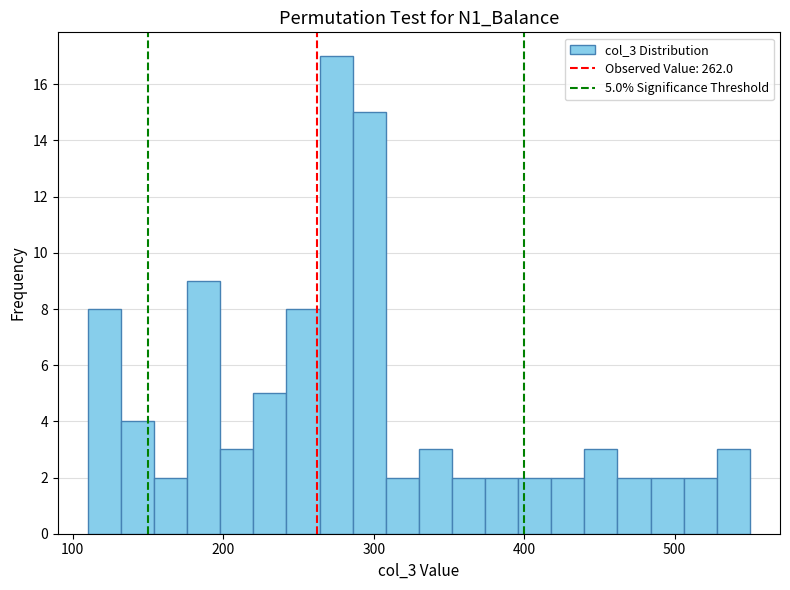

Read against the x-axis, roughly where is the centre of the tallest bar?

280